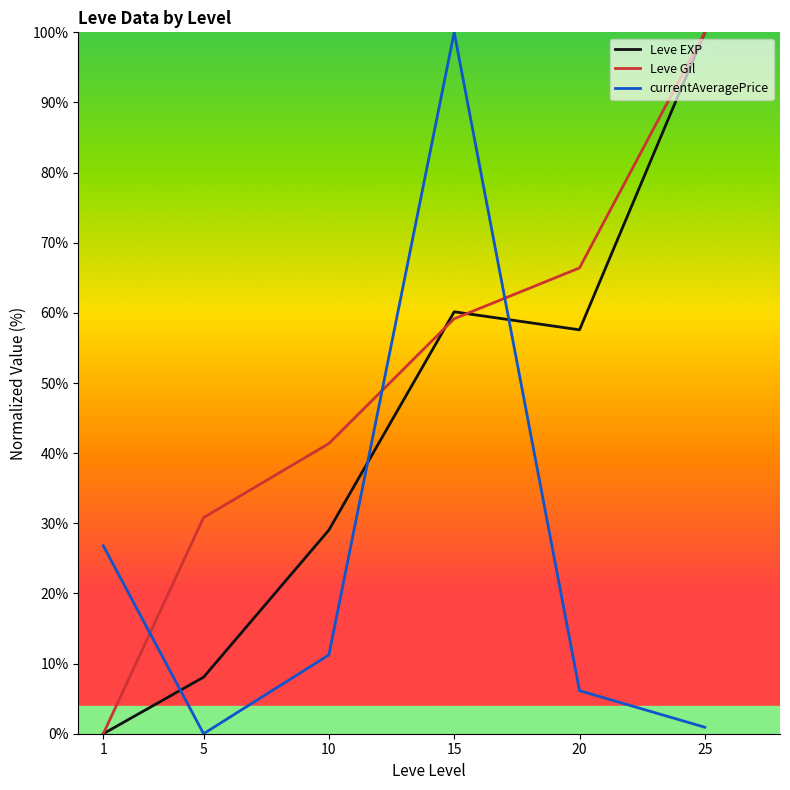

What is the spread (max minus min) of values at 1?

26.8